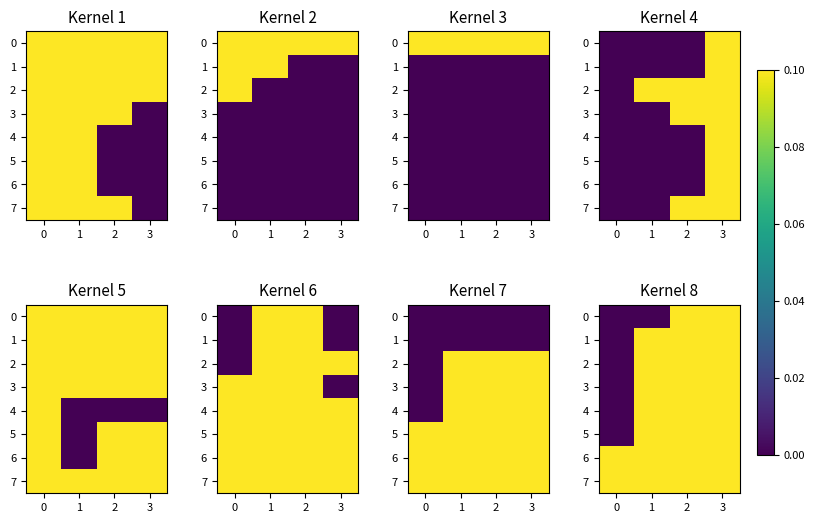

True or false: 4 has a value of 0 at 2.

False